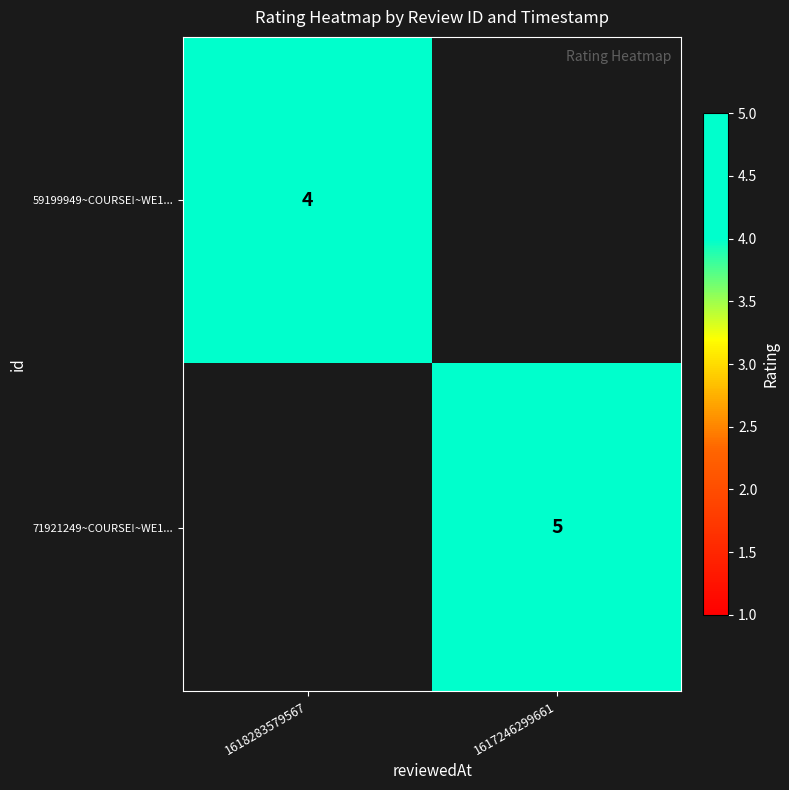

The 59199949~COURSE!~WE1... series shows 4 at 1618283579567. True or false?

True